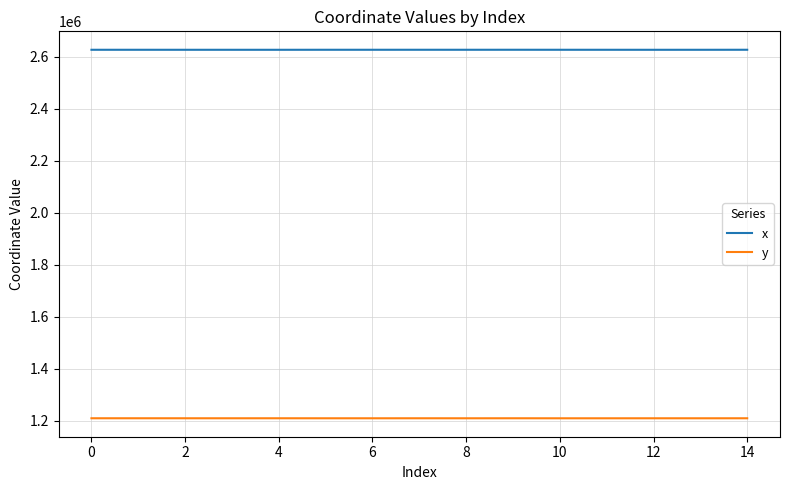

What is the sum of all x values?

39406866.6